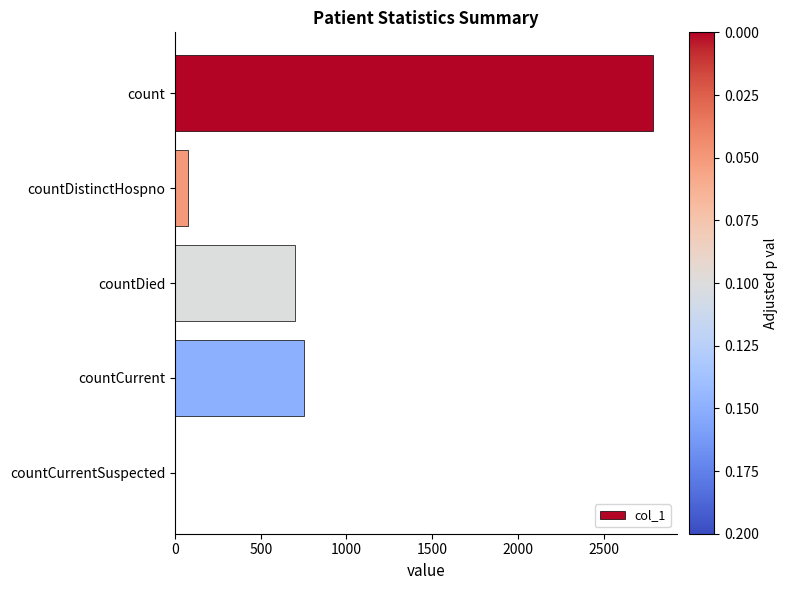

Reading top to bottom, extract all data points from this chart.

count=2790	countDistinctHospno=75	countDied=698	countCurrent=752	countCurrentSuspected=0